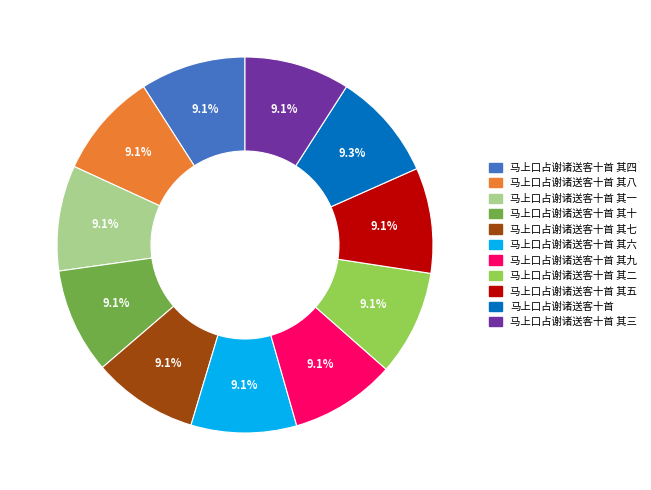

How many slices are in this pie chart?

11